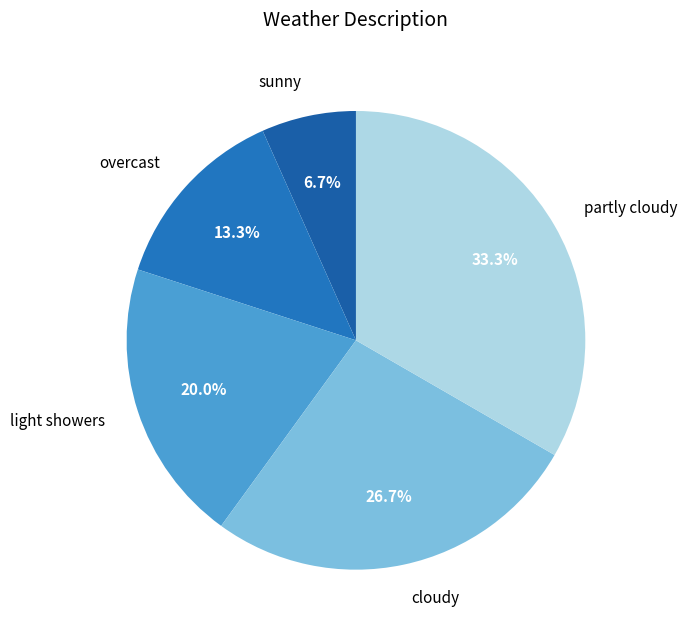

Which slice is the smallest?

sunny